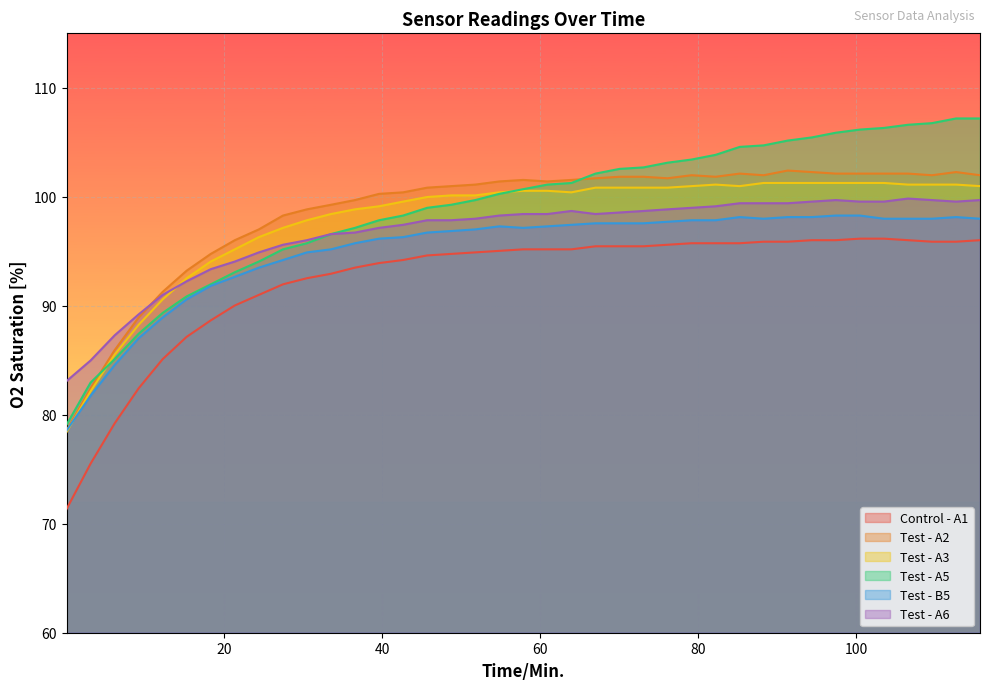

Which series has the largest range (max minus min)?

Test - A5